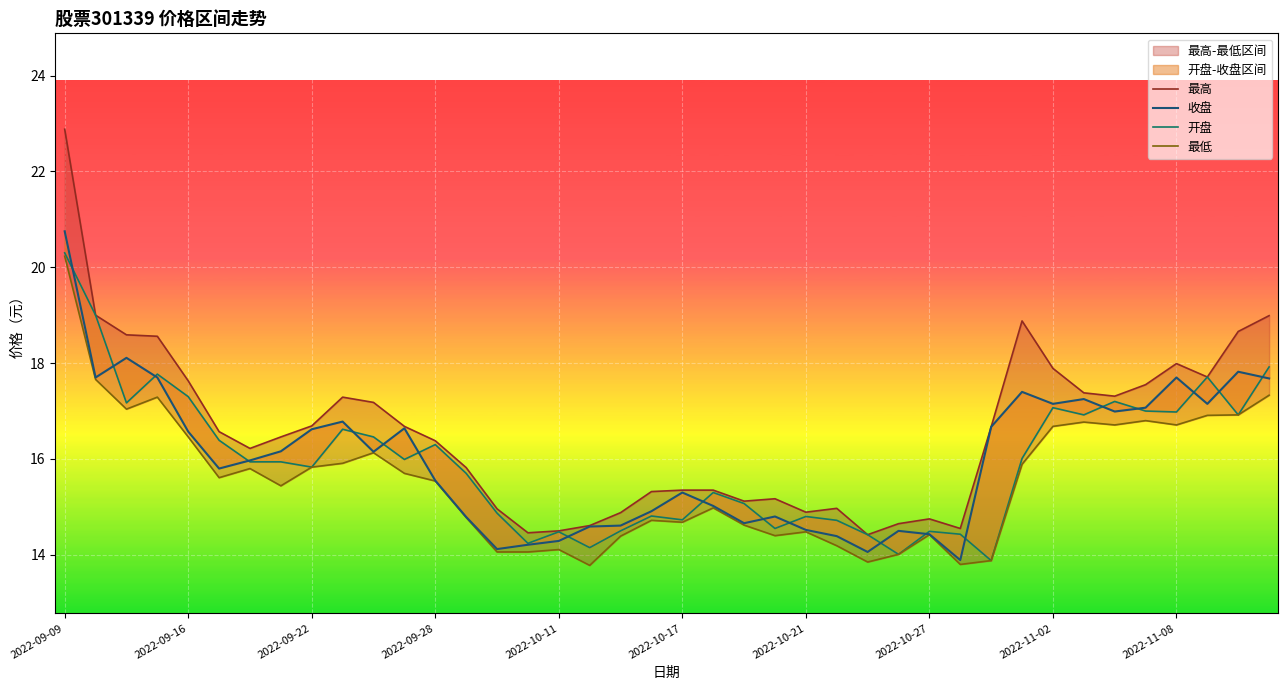

How many interior local valleys does the 最低 series have?

10